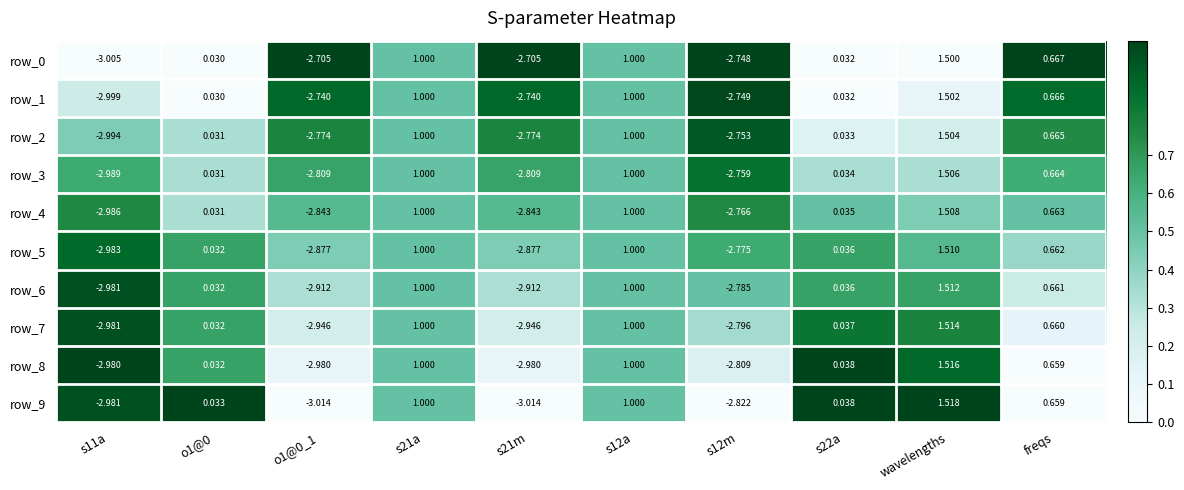

At how many categories does at least one series exceed 0?

6